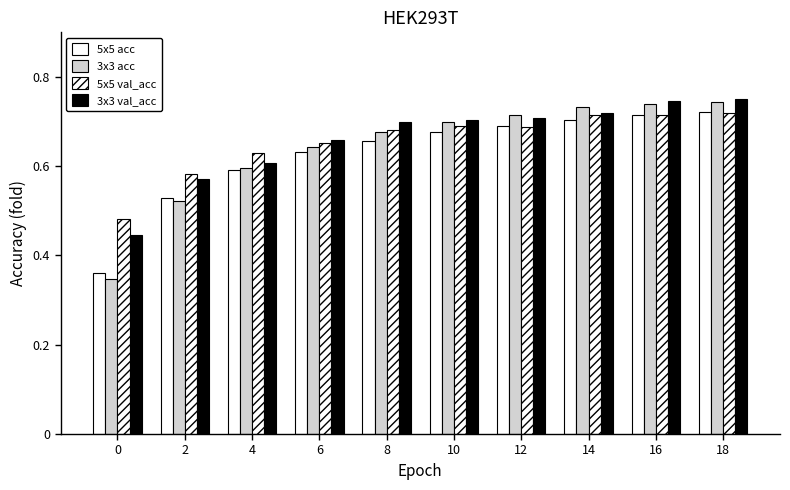

Are the bars horizontal?

No